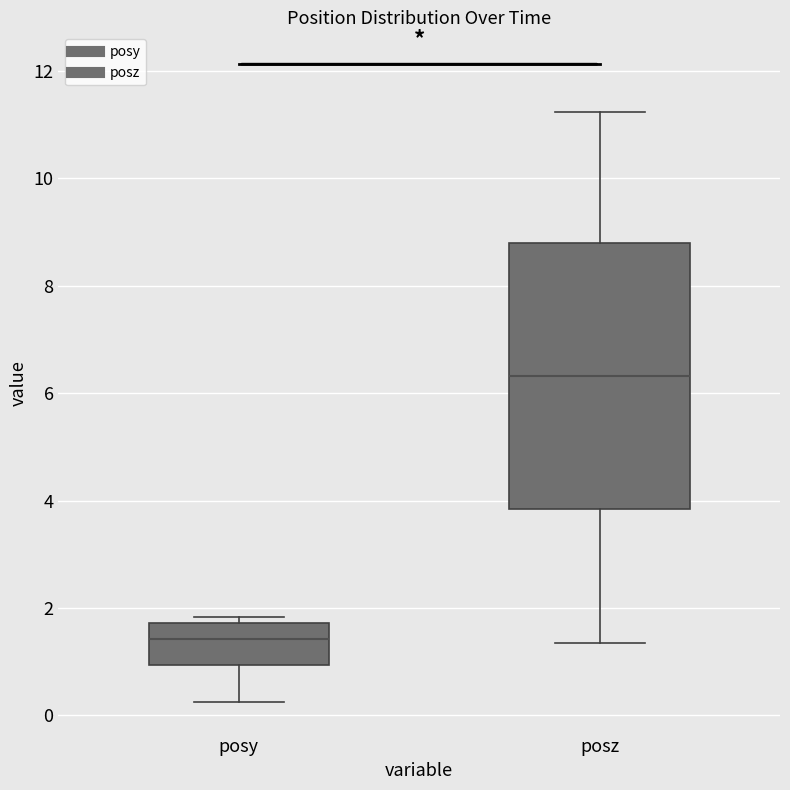

Reading left to right, transcribe this box plot: for each box, give where its median line is, the range the box spans, and where its two whiskers end, as read against the y-axis. The values are not printed on the chart, so give them approximately, as read against the axis.

posy: median 1.4, box 1.0 to 1.8, whiskers 0.2 to 1.8 (just above the box's upper edge)
posz: median 6.4, box 3.8 to 8.8, whiskers 1.4 to 11.2